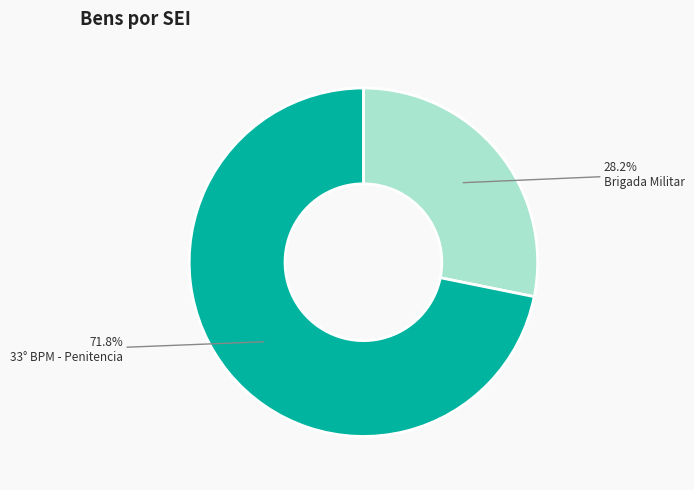

Does any single category account for the majority?

Yes